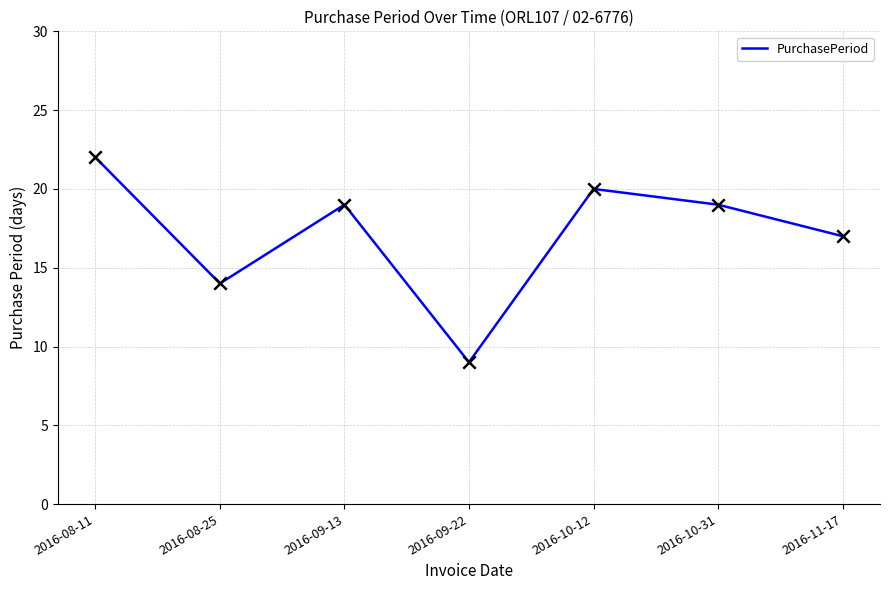

What is the change in value from 2016-09-13 to 2016-11-17?

-2